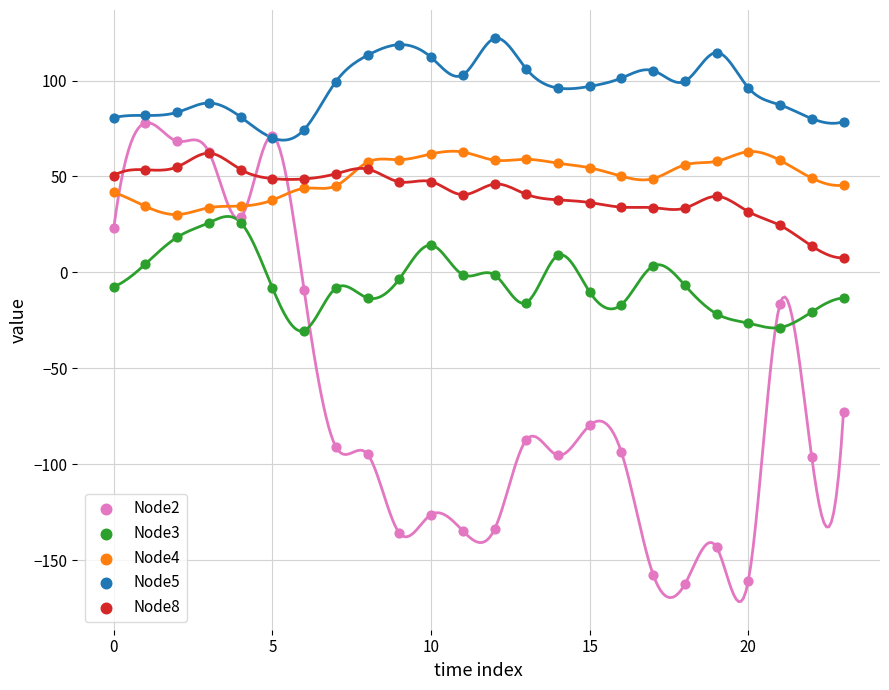

Which series has the widest spread of Y values?

Node2